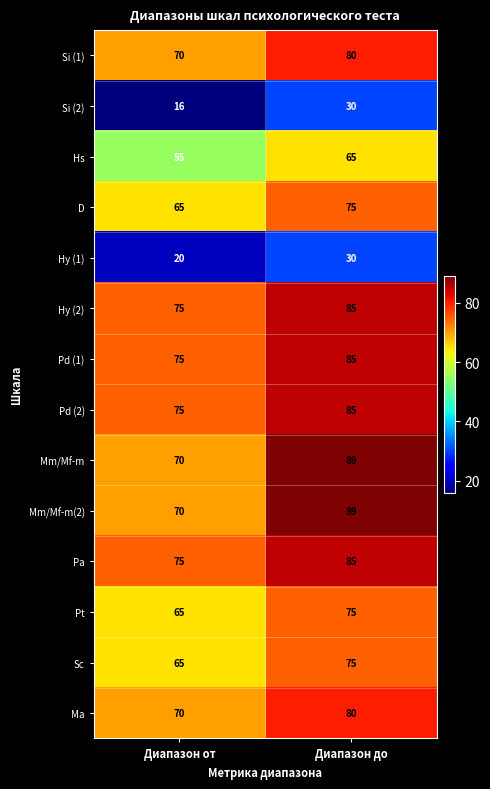

What is the sum of all Si (2) values?

46